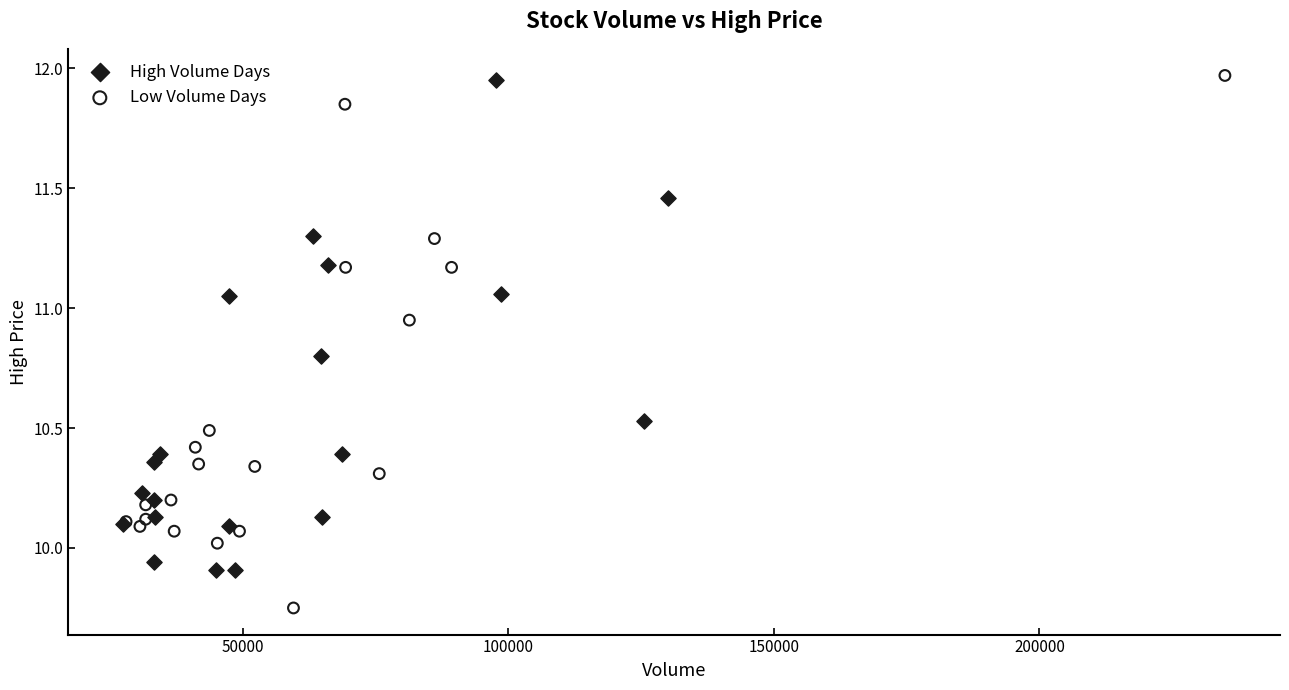

What are all the series names shown in the legend?

High Volume Days, Low Volume Days